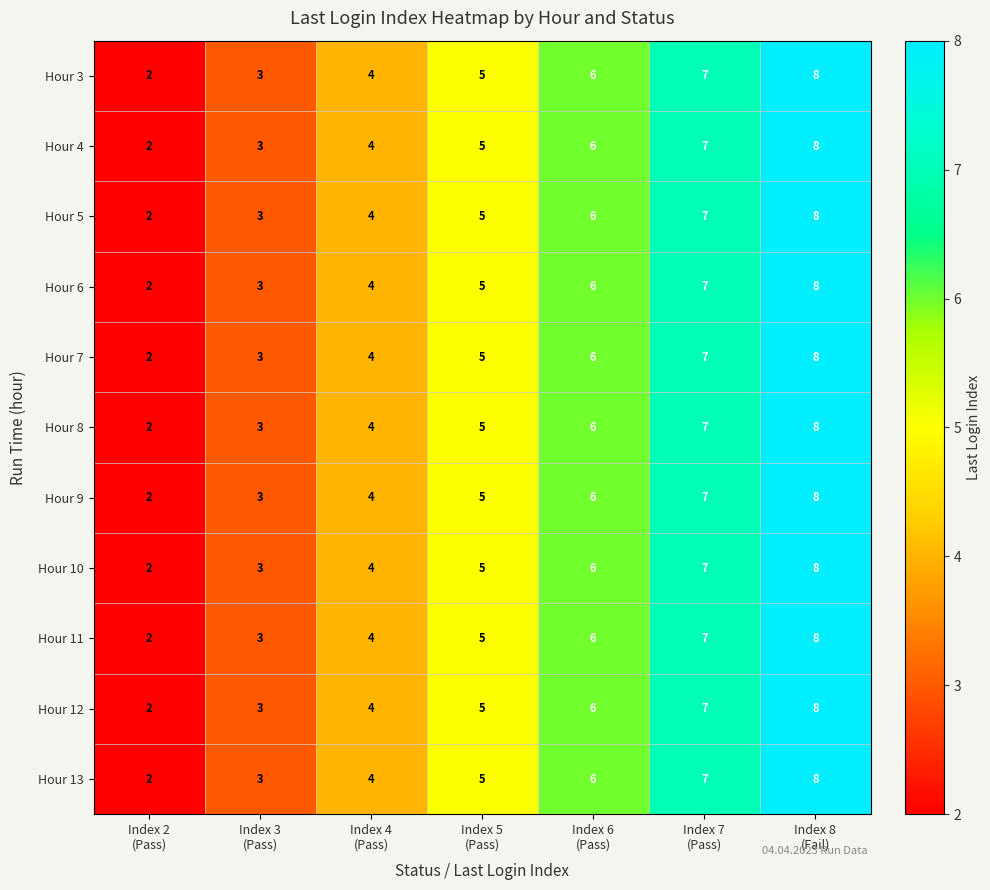

What is the maximum value shown in the chart?

8